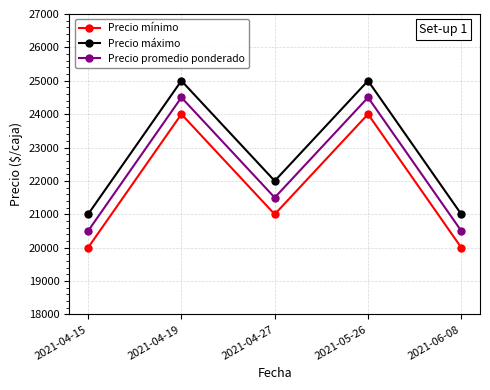

What position from the right is 2021-04-27?

3